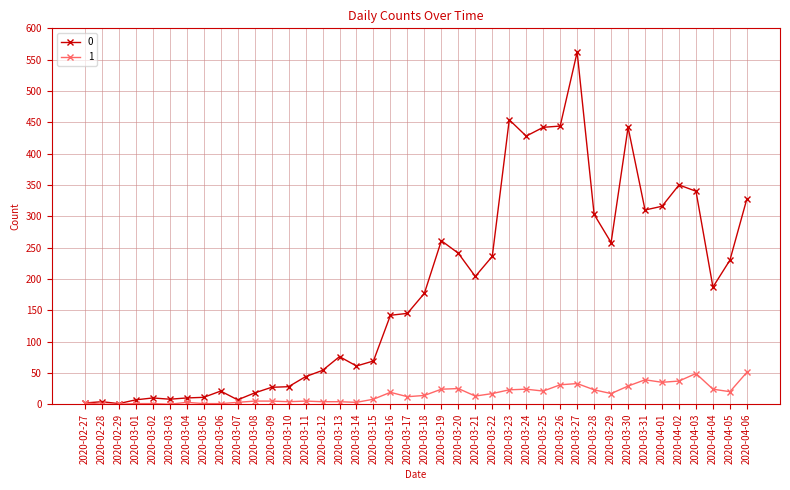

True or false: 1 has more than 2 interior local peaks.

True